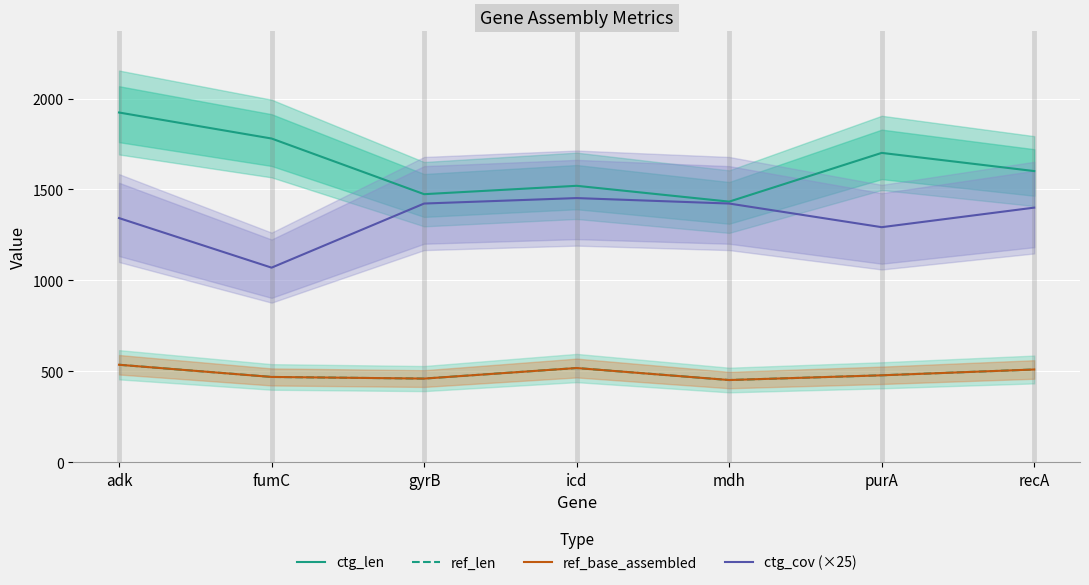

What is the highest value of the ref_base_assembled series?

536.0